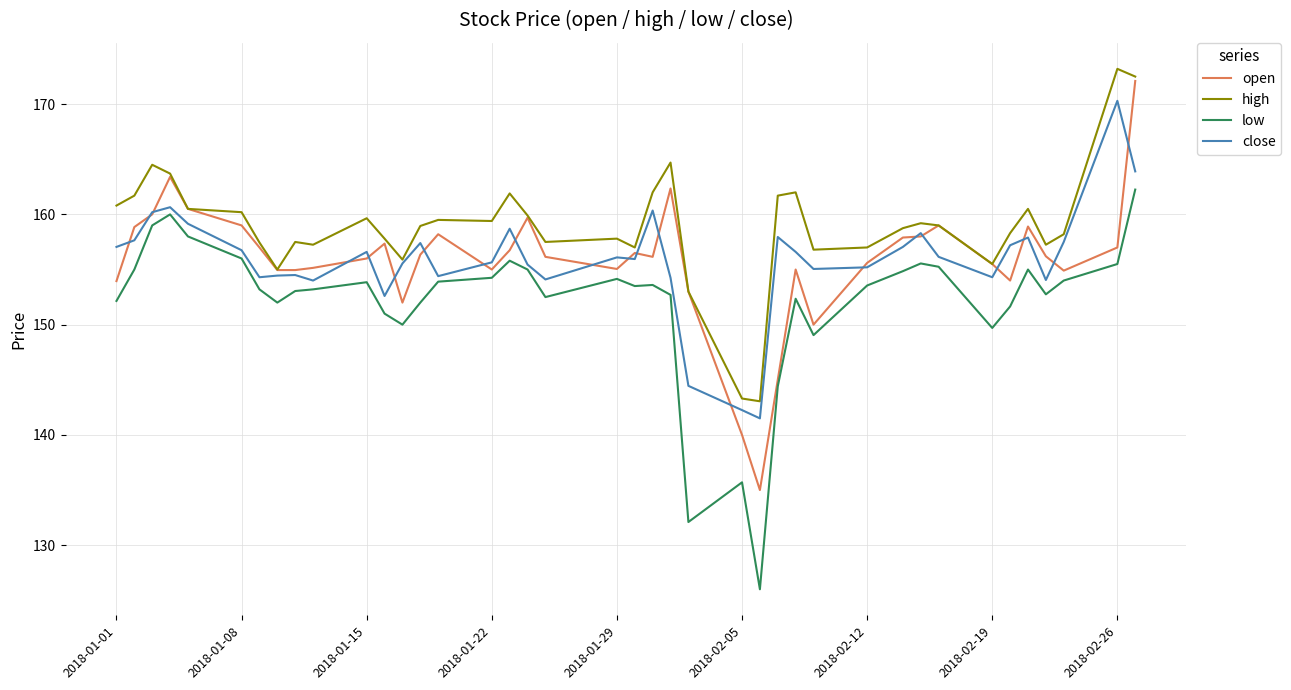

Which series has the largest total across all categories?

high